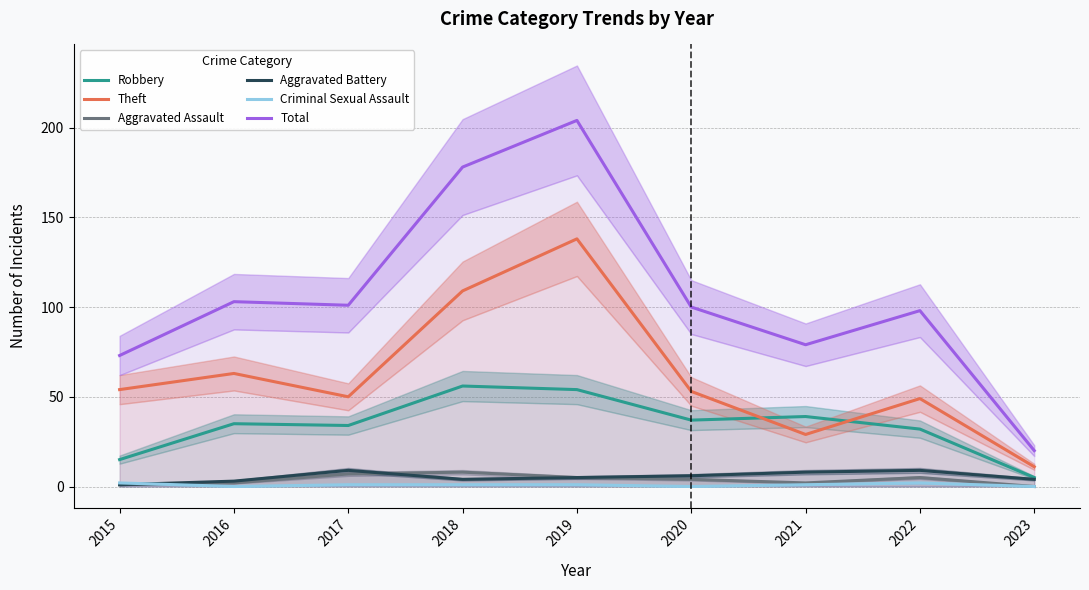

Reading right to left, extract all data points from this chart.

Robbery: 5	32	39	37	54	56	34	35	15
Theft: 11	49	29	53	138	109	50	63	54
Aggravated Assault: 0	5	2	4	5	8	7	2	1
Aggravated Battery: 4	9	8	6	5	4	9	3	1
Criminal Sexual Assault: 0	2	1	0	1	1	1	0	2
Total: 20	98	79	100	204	178	101	103	73